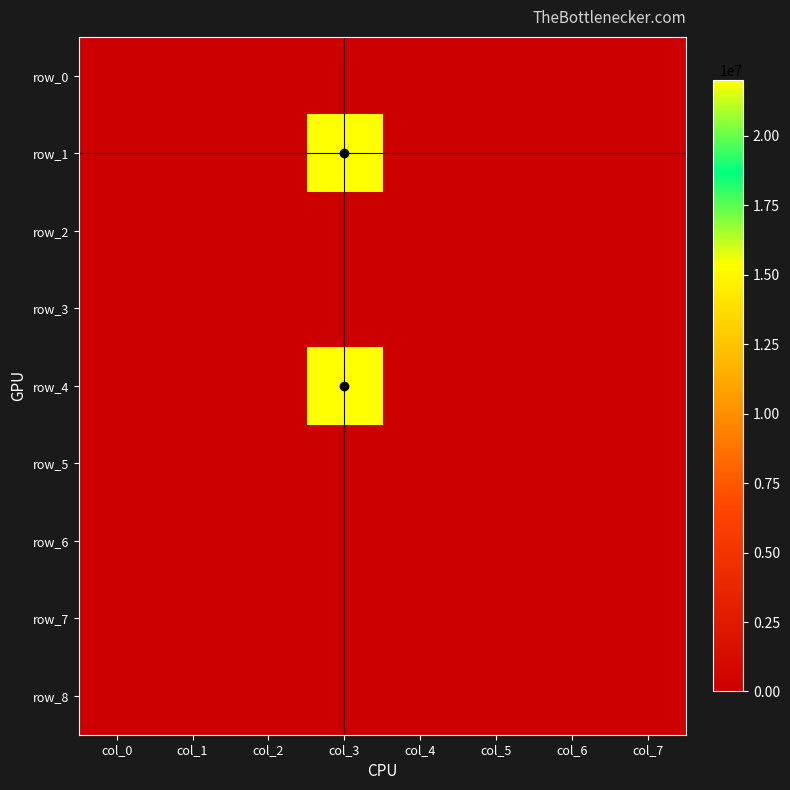

Rank the series by their maximum value, from lowest to highest.

row_0, row_2, row_3, row_5, row_6, row_7, row_8, row_1, row_4